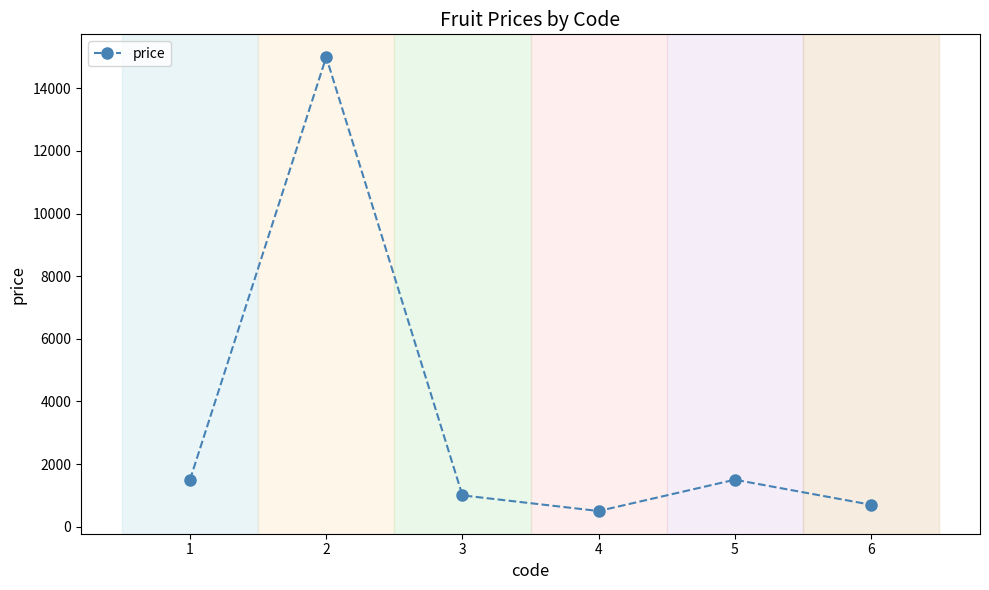

How many series are shown in this chart?

1